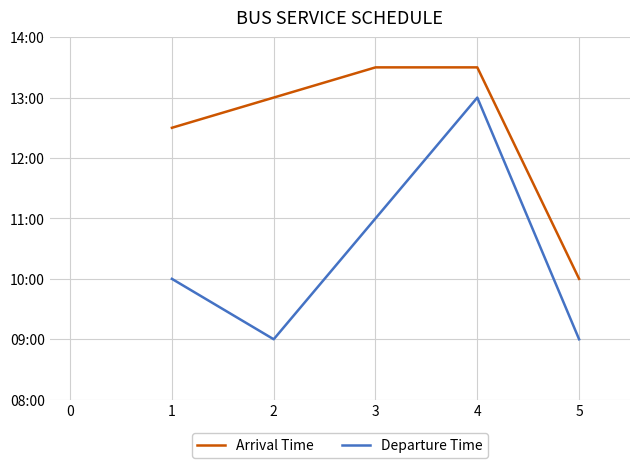

The Arrival Time series shows 244 at 3. True or false?

False